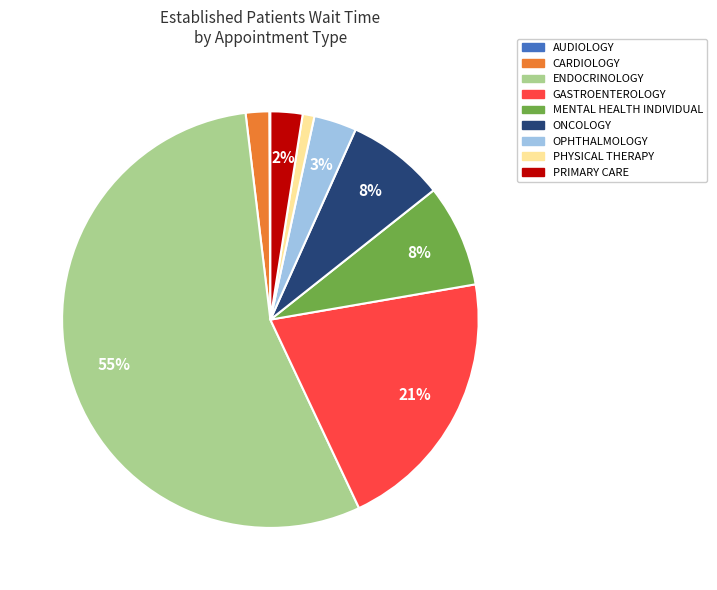

Is it true that ENDOCRINOLOGY is 63% of the pie?

False